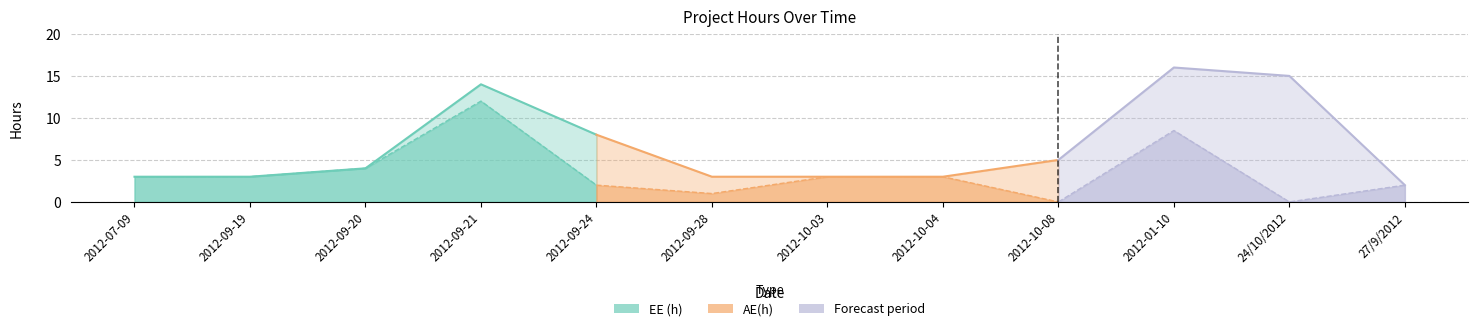

Count the number of categories in the chart.

12